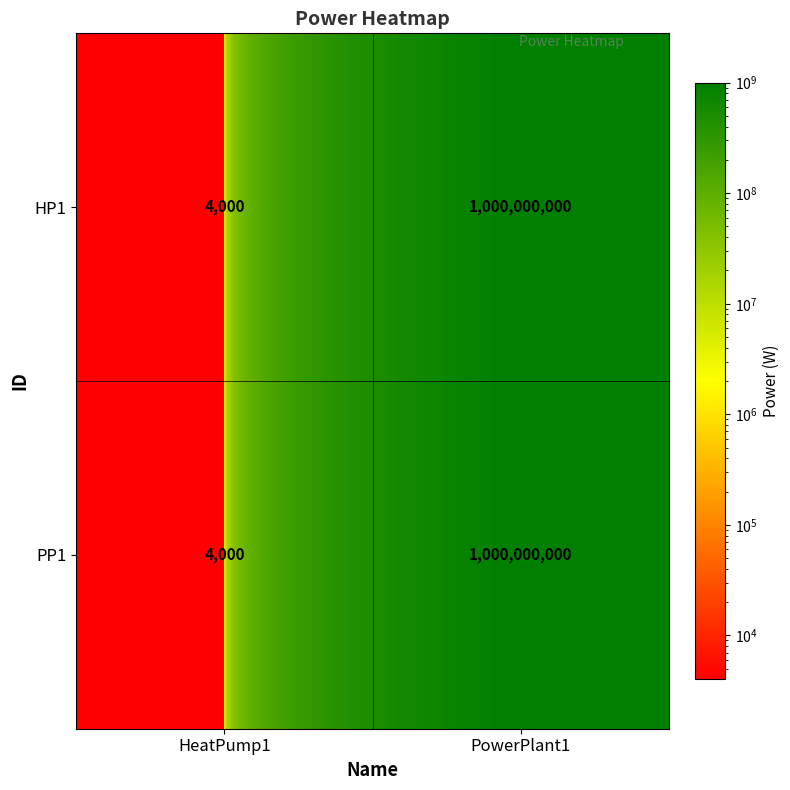

At which label does HP1 reach its minimum?

HeatPump1